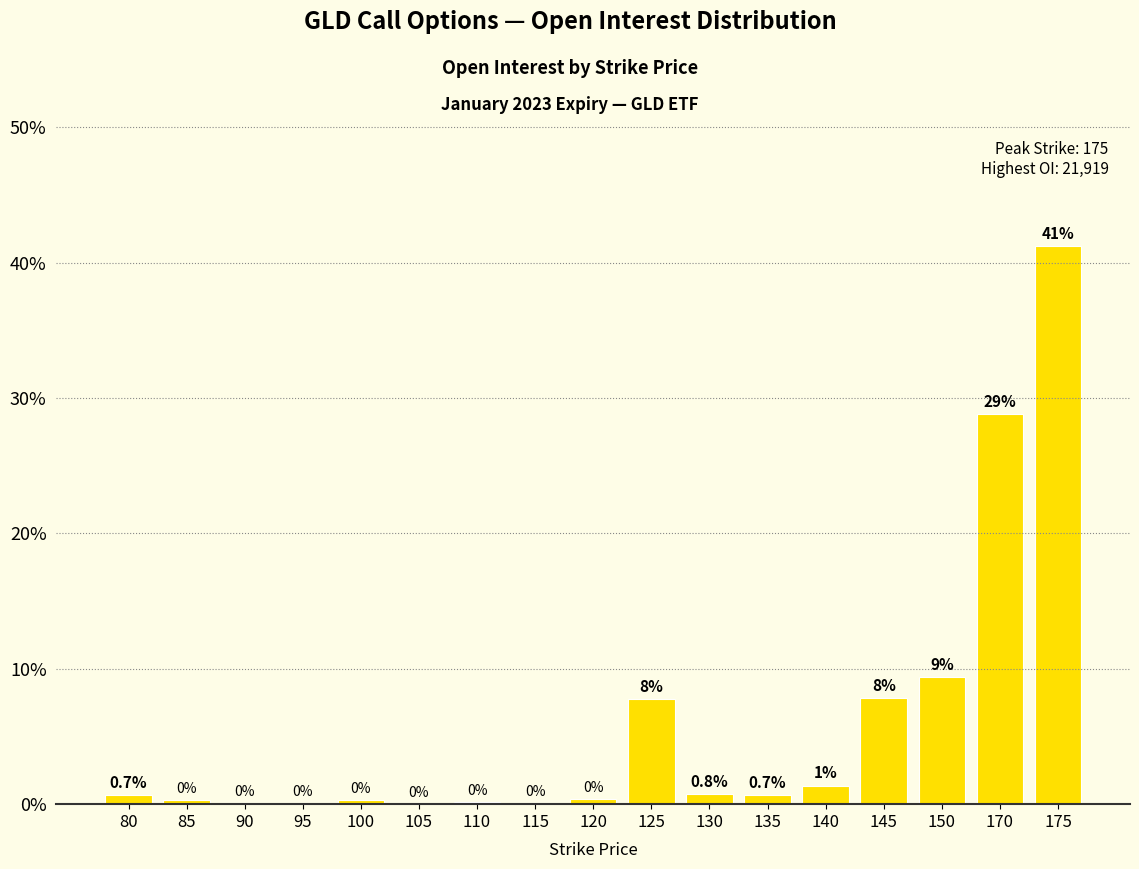

Between 95 and 125, which is larger?

125